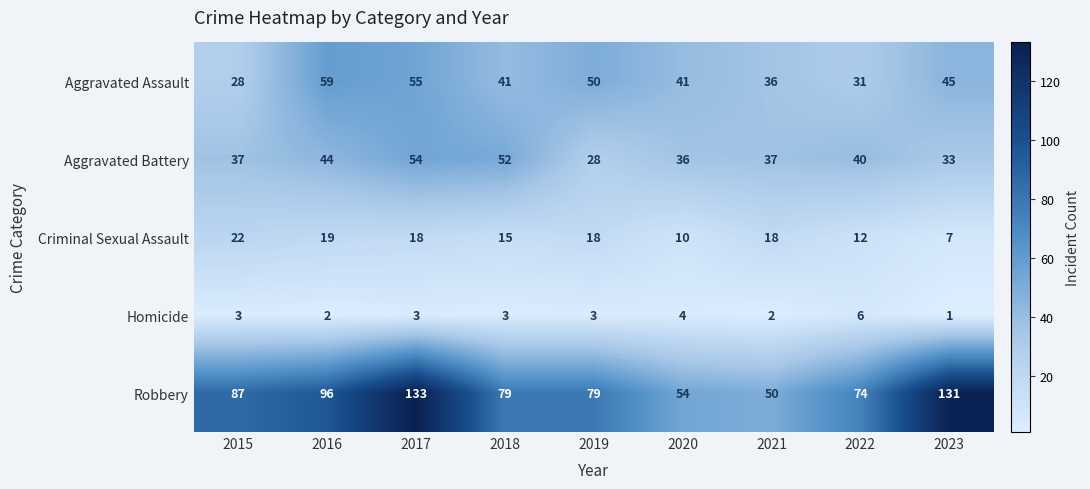

Where is Aggravated Battery nearest to the value 41?

2022